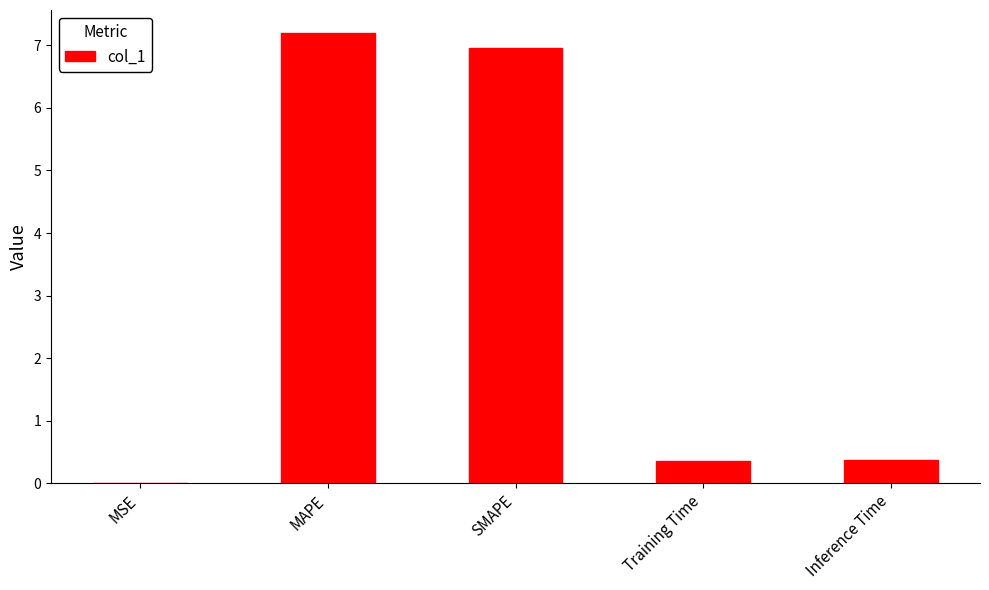

True or false: the data shows 0.0 at MSE.

True